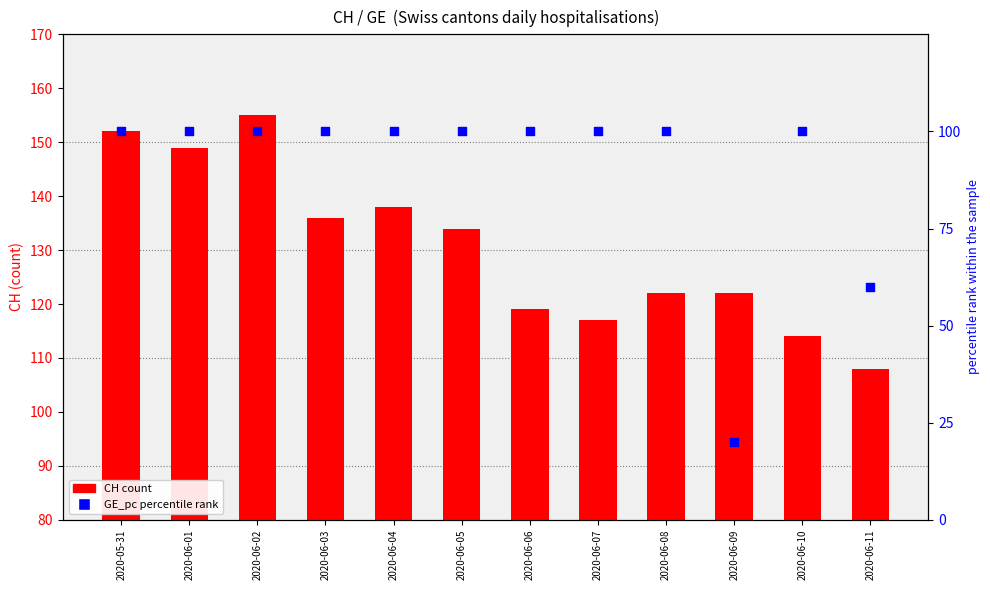

Which series reaches the maximum Y coordinate?

CH (count)